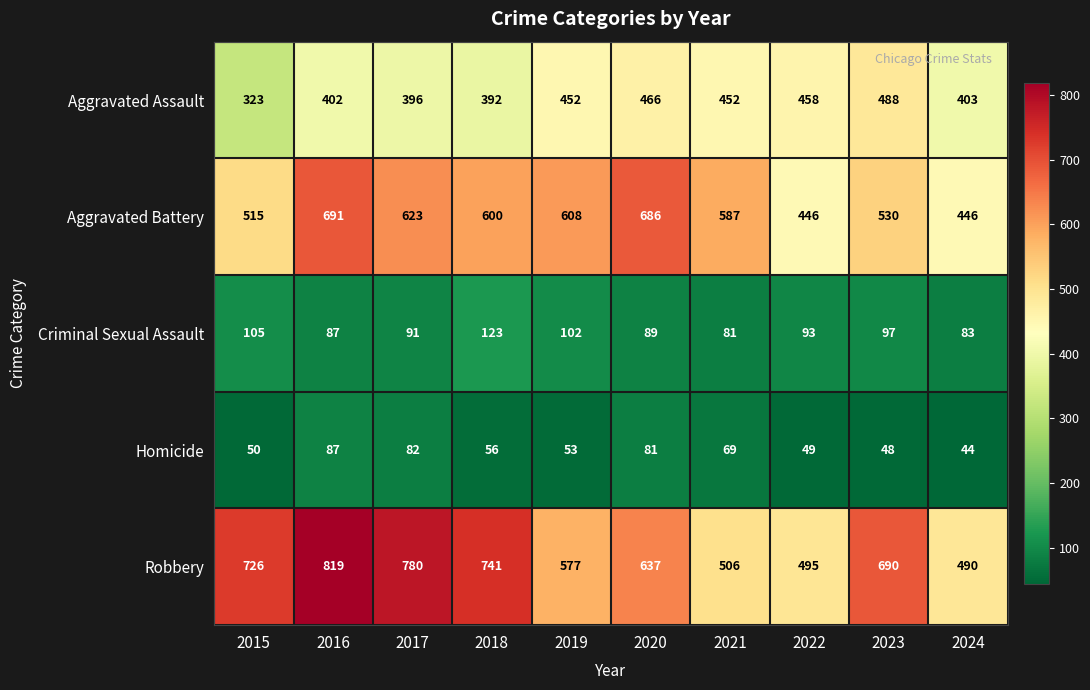

List the series in order of their peak value, lowest first.

Homicide, Criminal Sexual Assault, Aggravated Assault, Aggravated Battery, Robbery